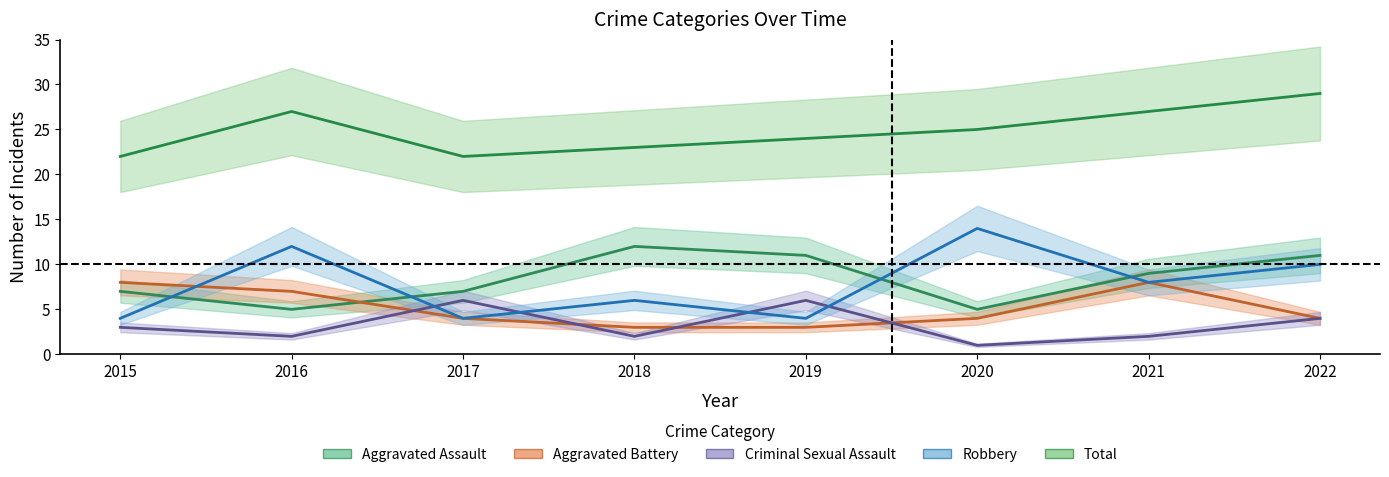

Reading left to right, transcribe all the data shown in this chart.

Aggravated Assault: 2015=7	2016=5	2017=7	2018=12	2019=11	2020=5	2021=9	2022=11
Aggravated Battery: 2015=8	2016=7	2017=4	2018=3	2019=3	2020=4	2021=8	2022=4
Criminal Sexual Assault: 2015=3	2016=2	2017=6	2018=2	2019=6	2020=1	2021=2	2022=4
Robbery: 2015=4	2016=12	2017=4	2018=6	2019=4	2020=14	2021=8	2022=10
Total: 2015=22	2016=27	2017=22	2018=23	2019=24	2020=25	2021=27	2022=29